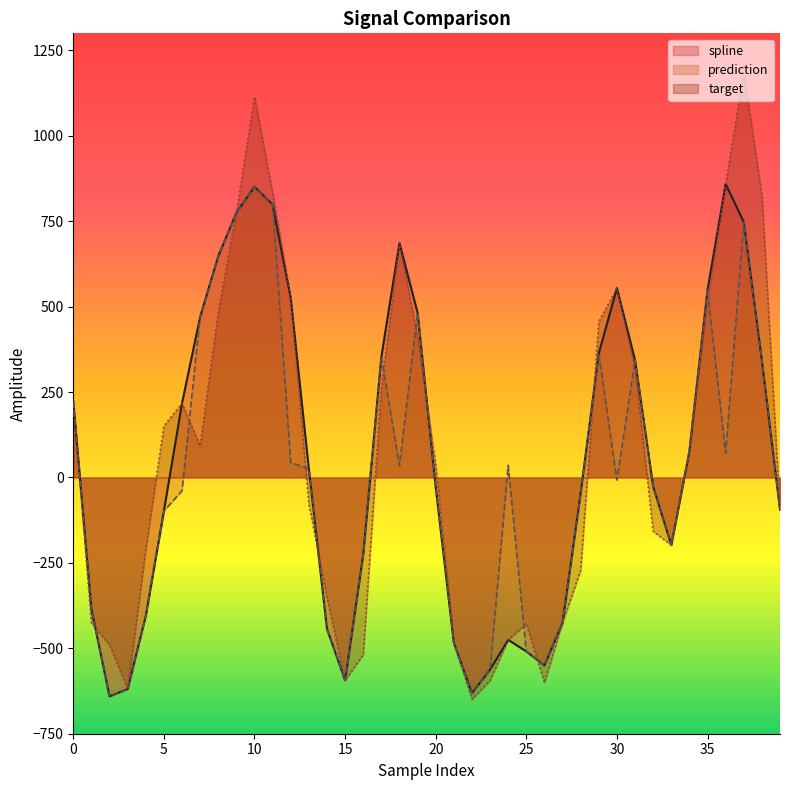

At which category is the sum across all series the highest?

10